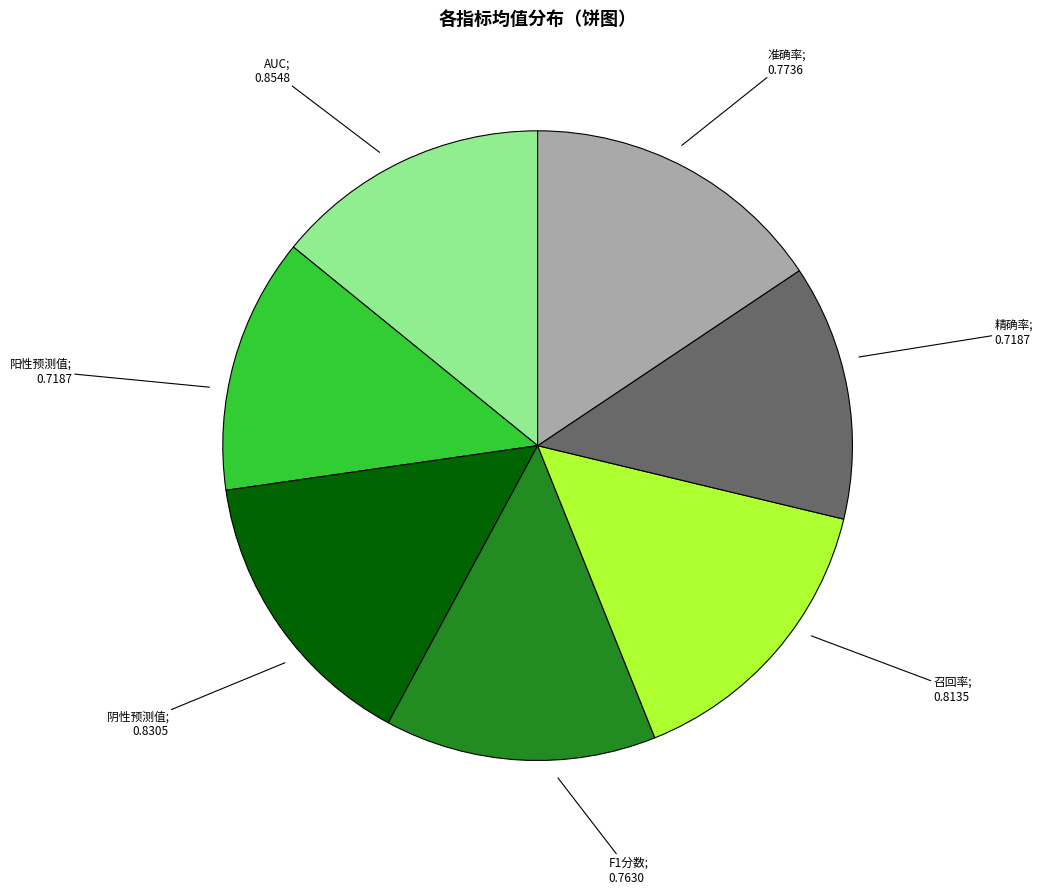

Does any single category account for the majority?

No